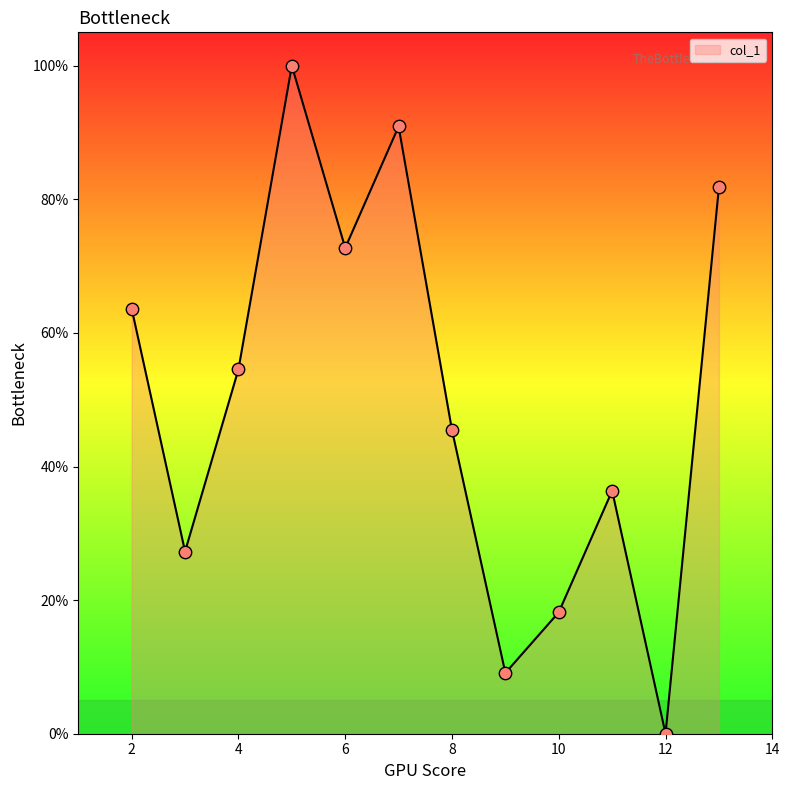

What is the maximum value shown in the chart?

100.0